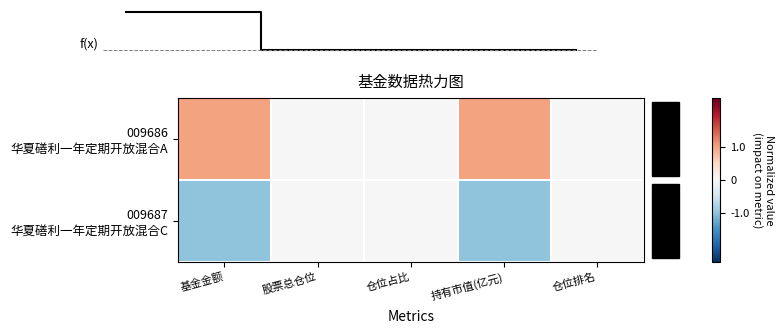

How many data points does each series have?

5